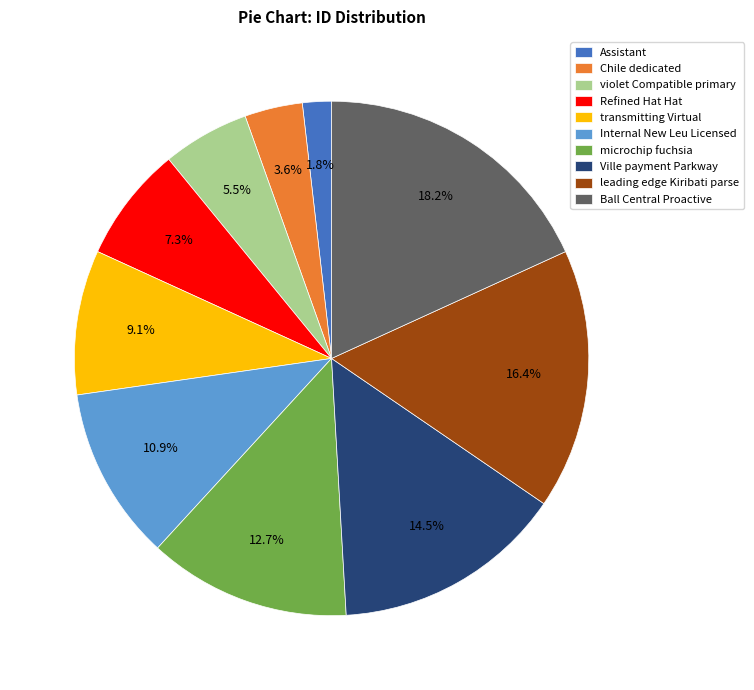

The violet Compatible primary slice represents 1% of the pie. True or false?

False